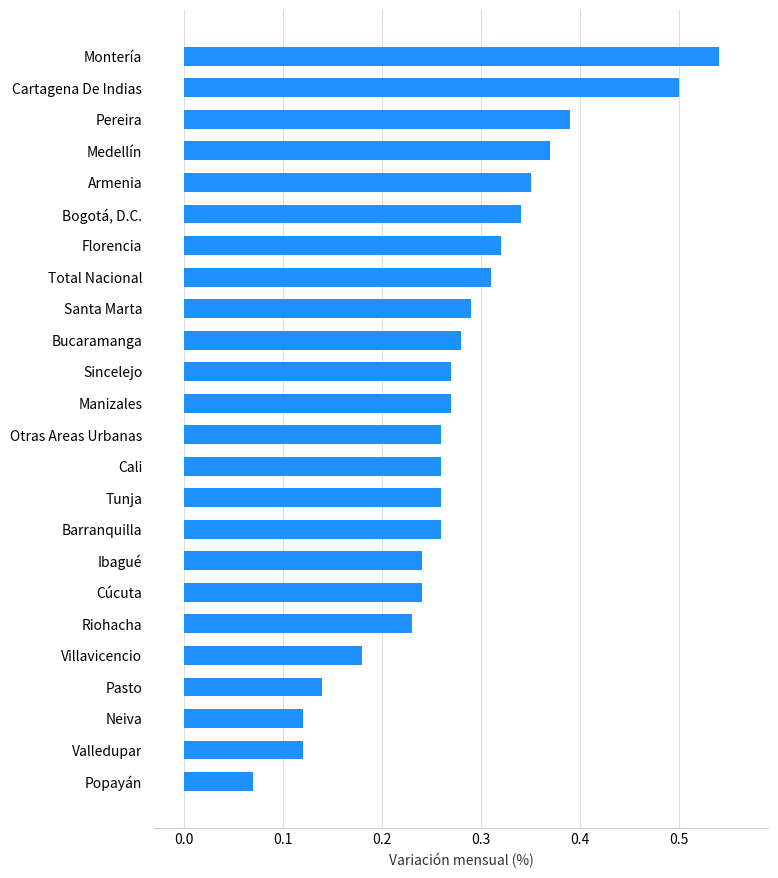

What is the sum of all values?

6.6